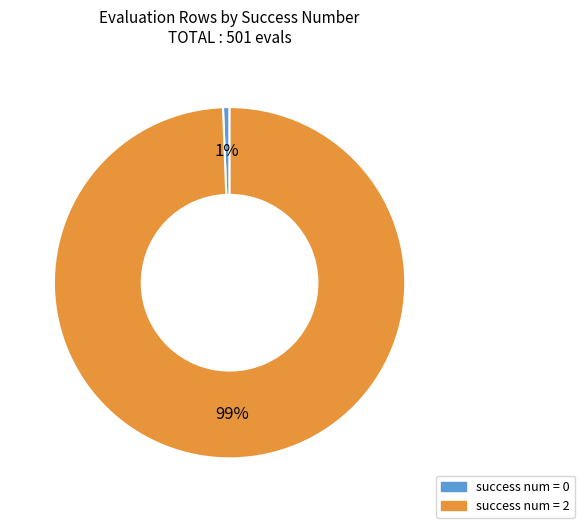

True or false: success num = 2 accounts for 99% of the total.

True